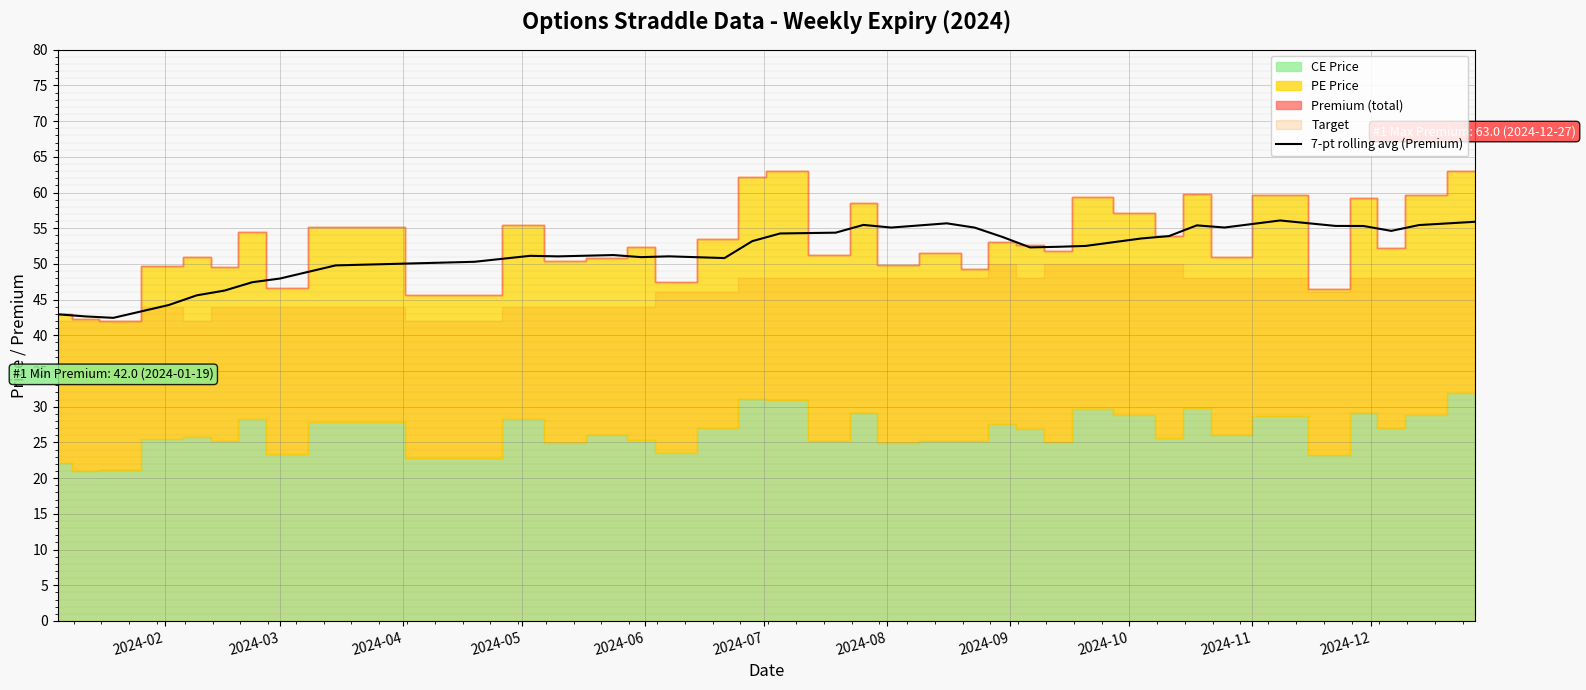

Reading left to right, what are all the values shown in this chart?

43.0	42.7	42.5	44.2	45.6	46.3	47.4	48.0	49.8	50.3	51.1	51.1	51.2	50.9	51.1	50.8	53.2	54.3	54.4	55.5	55.1	55.7	55.1	53.8	52.3	52.4	52.5	53.6	53.9	55.4	55.1	56.1	55.3	55.3	54.6	55.4	55.9